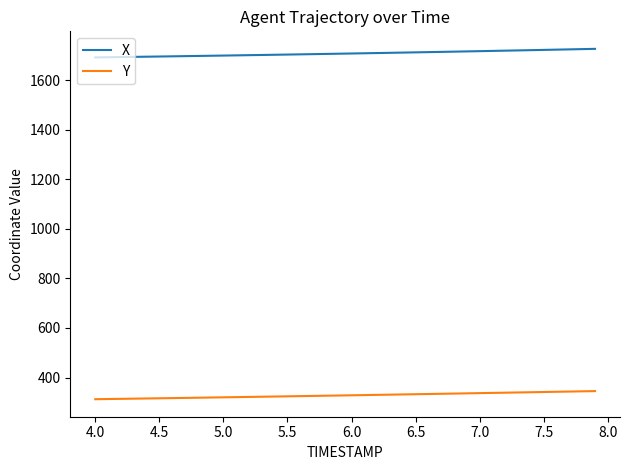

Which series has the largest total across all categories?

X